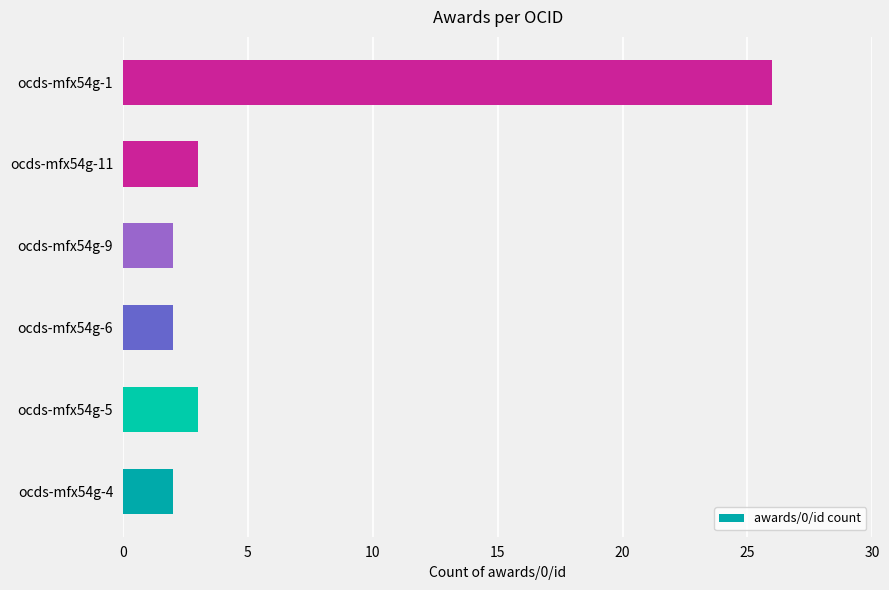

What is the change in value from ocds-mfx54g-4 to ocds-mfx54g-1?

+24